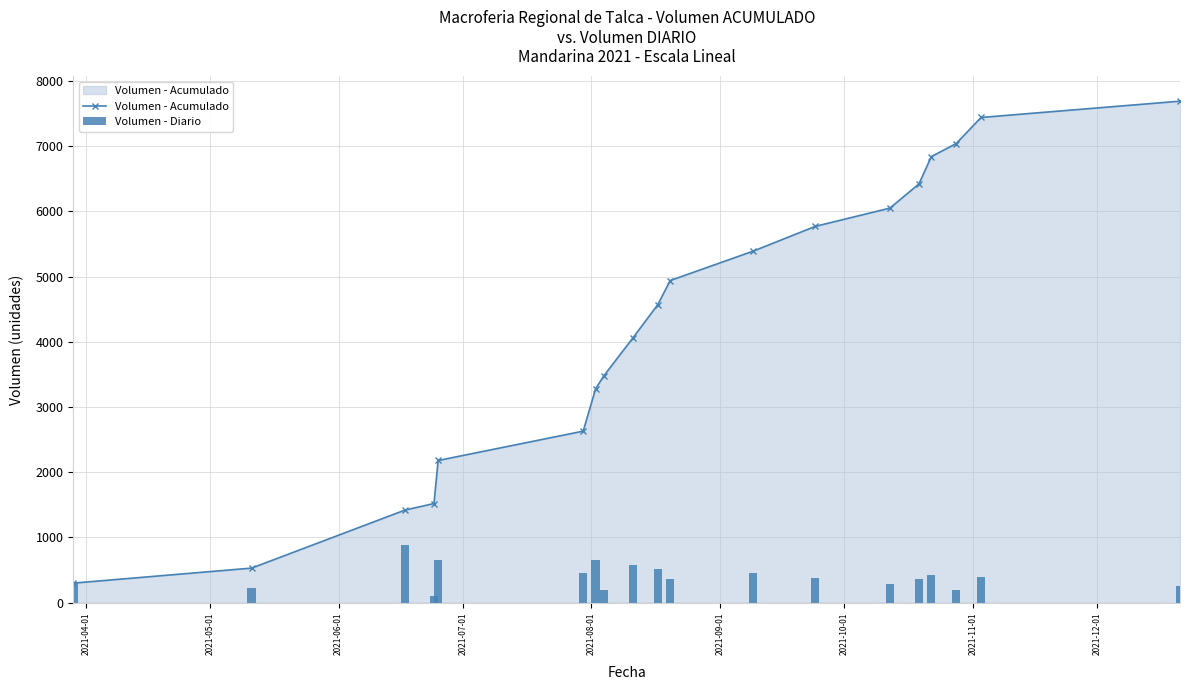

What is the sum of all Volumen - Diario values?

7690